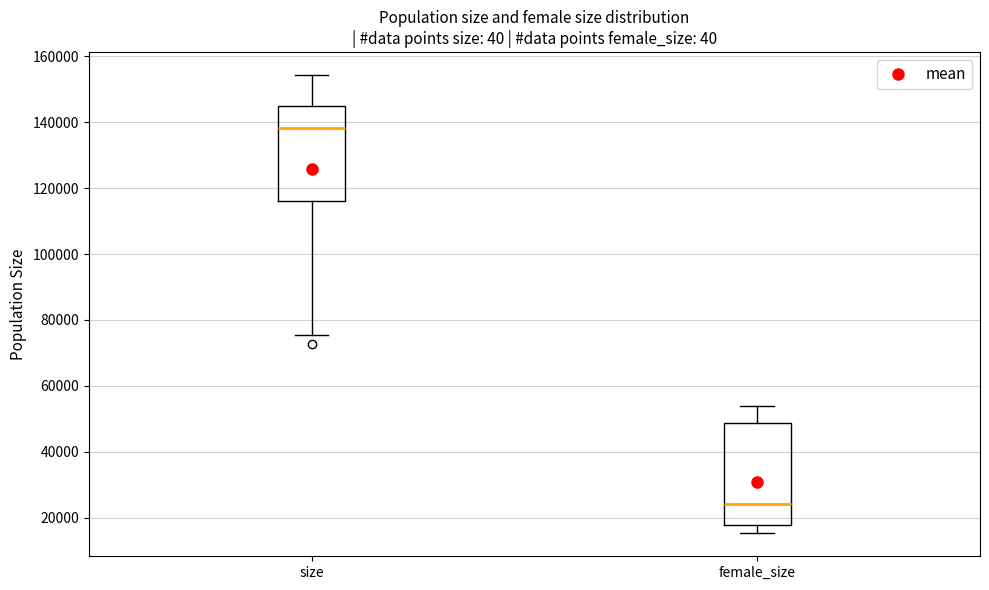

Reading left to right, transcribe this box plot: for each box, give where its median line is, the range the box spans, and where its two whiskers end, as read against the y-axis. The values are not printed on the chart, so give them approximately, as read against the axis.

size: median 138000, box 116000 to 144000, whiskers 76000 to 154000
female_size: median 24000, box 18000 to 48000, whiskers 16000 to 54000